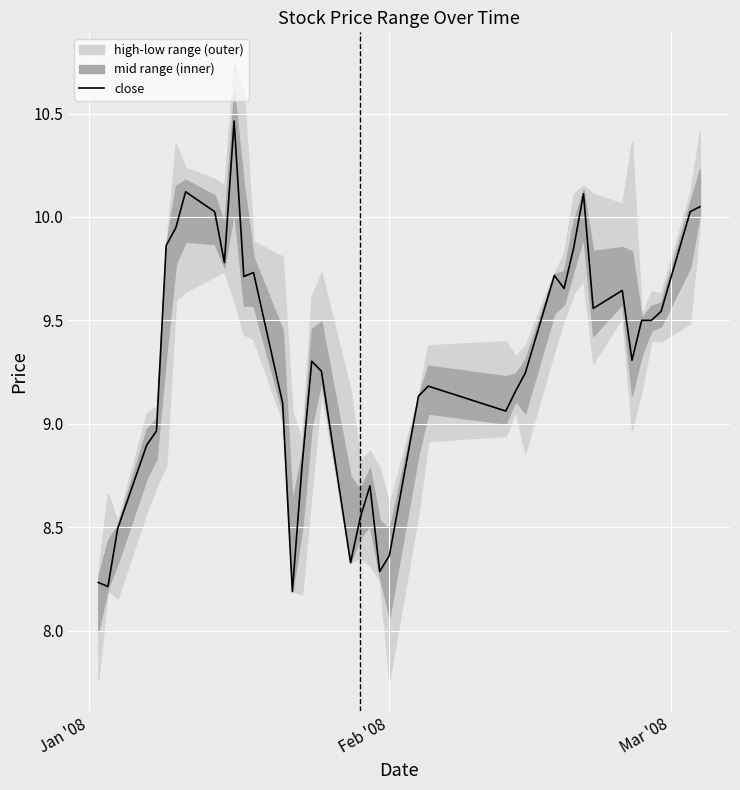

What is the minimum value for close?

8.2